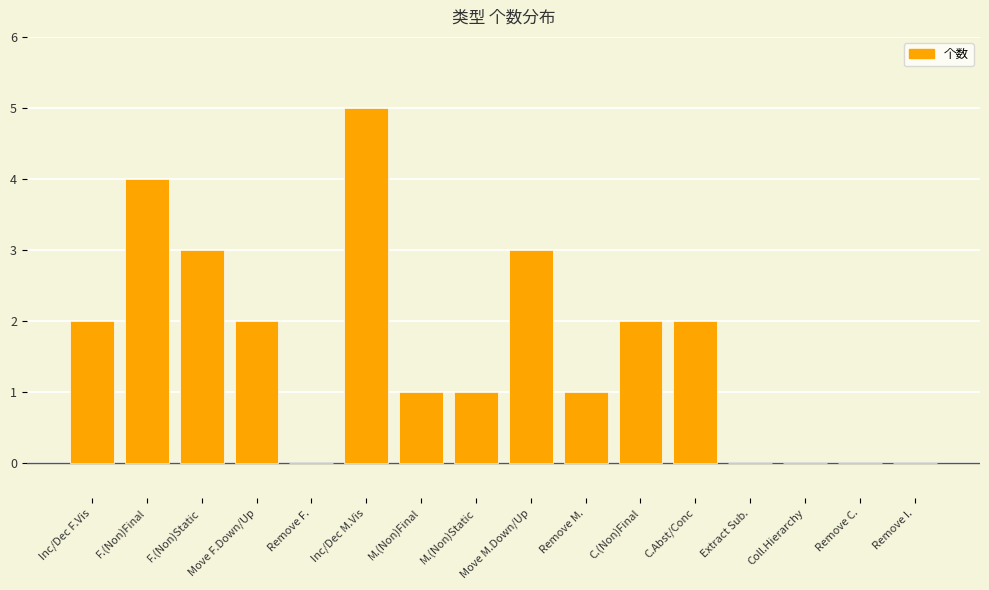

What is the approximate value at Inc/Dec M.Vis?

5